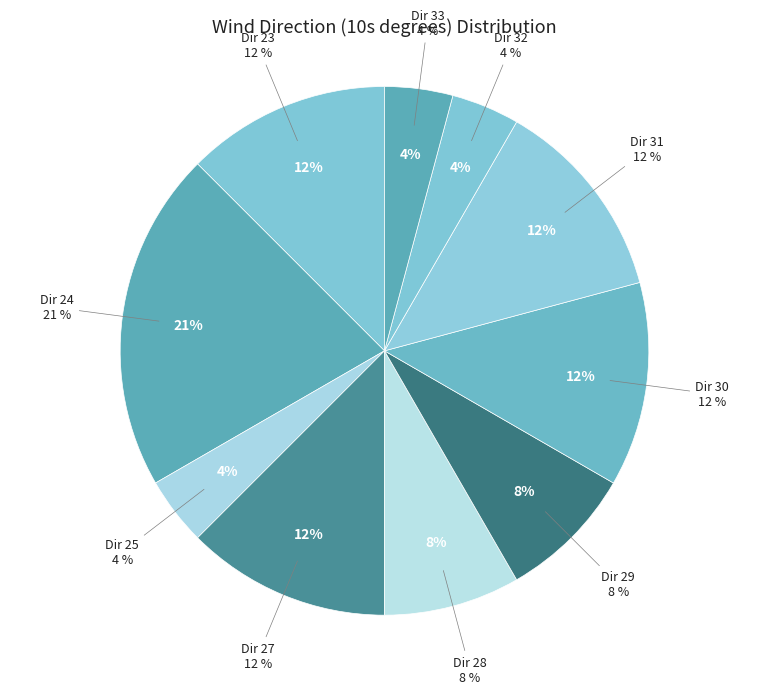

Between 24 and 33, which is larger?

24